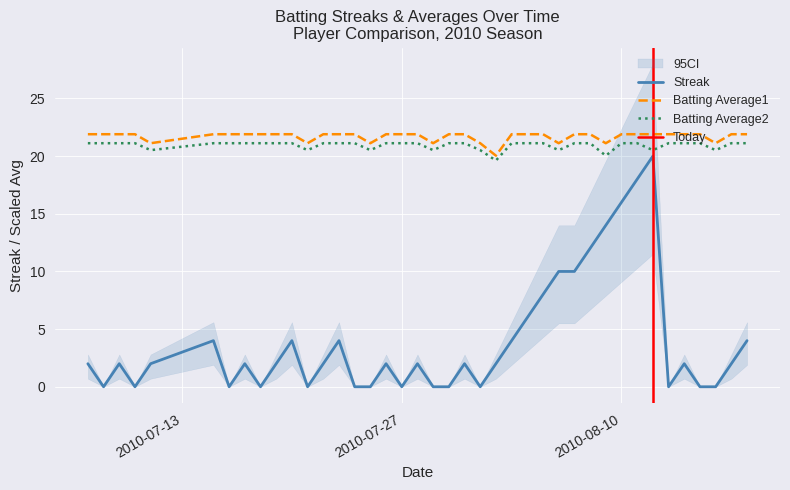

What is the highest value of the Streak series?

20.0